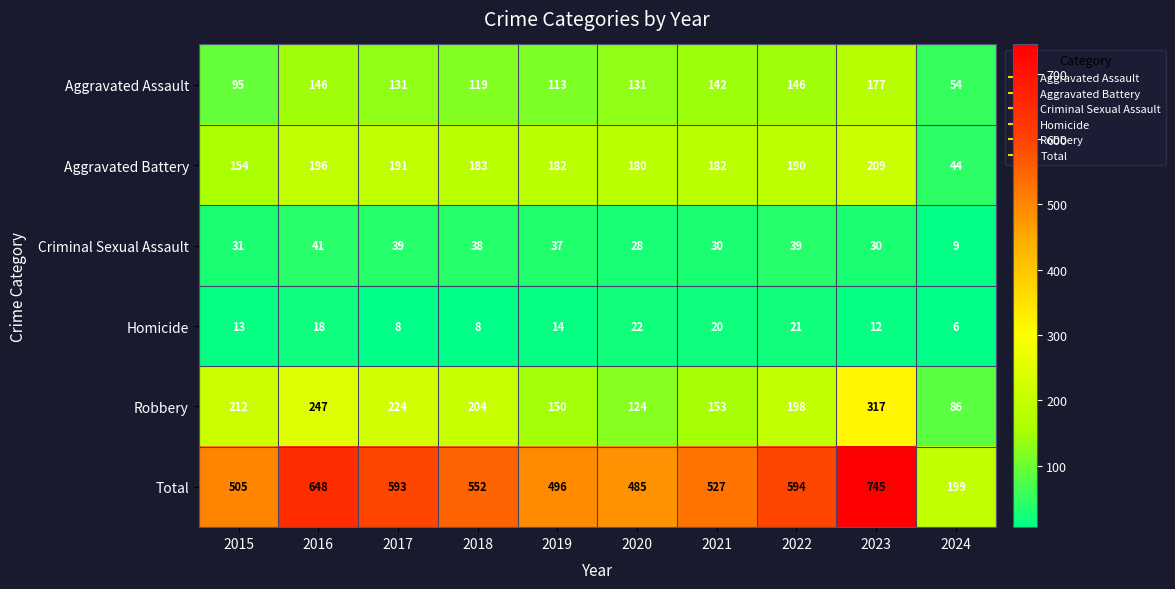

Which series changed the most between 2015 and 2023?

Total